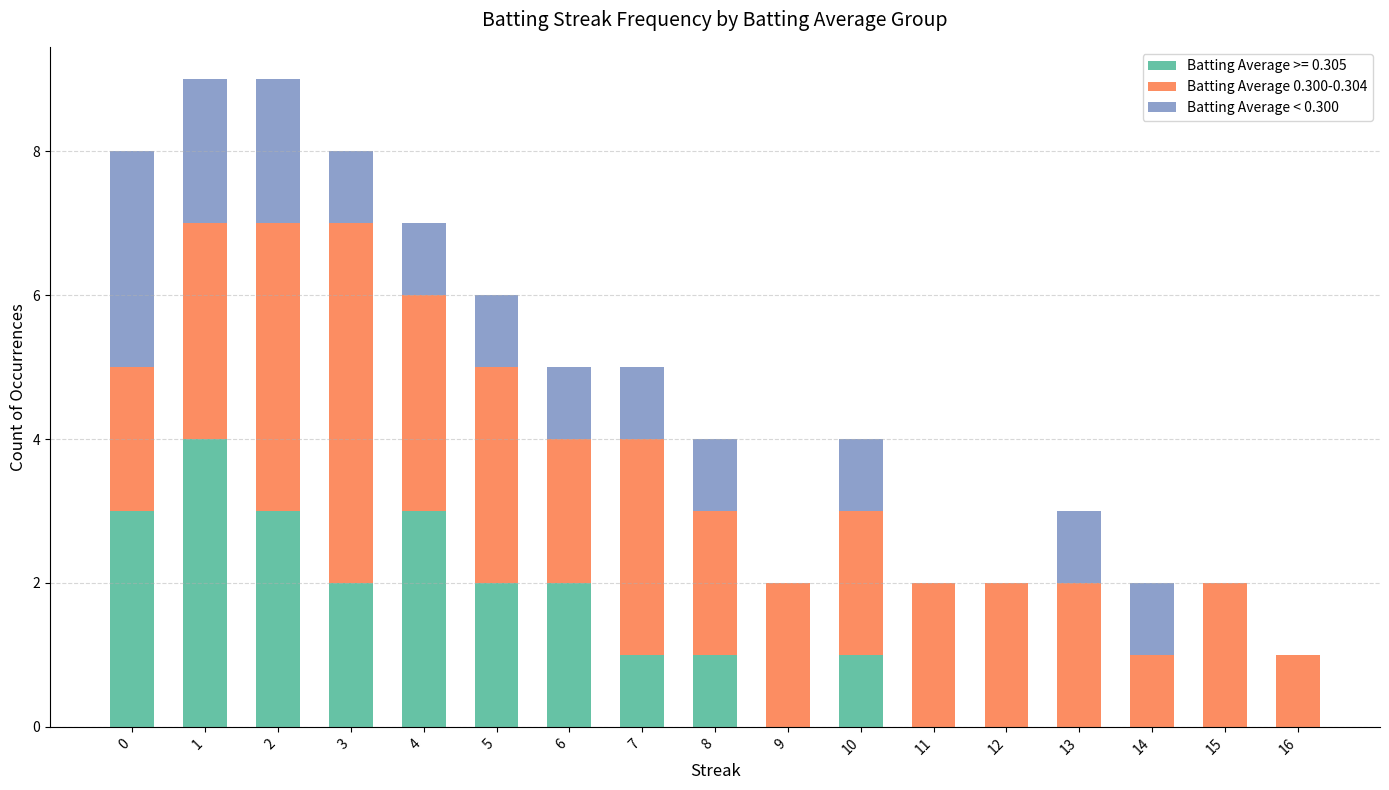

What is the sum of the Batting Average < 0.300 values at 14 and 3?

2